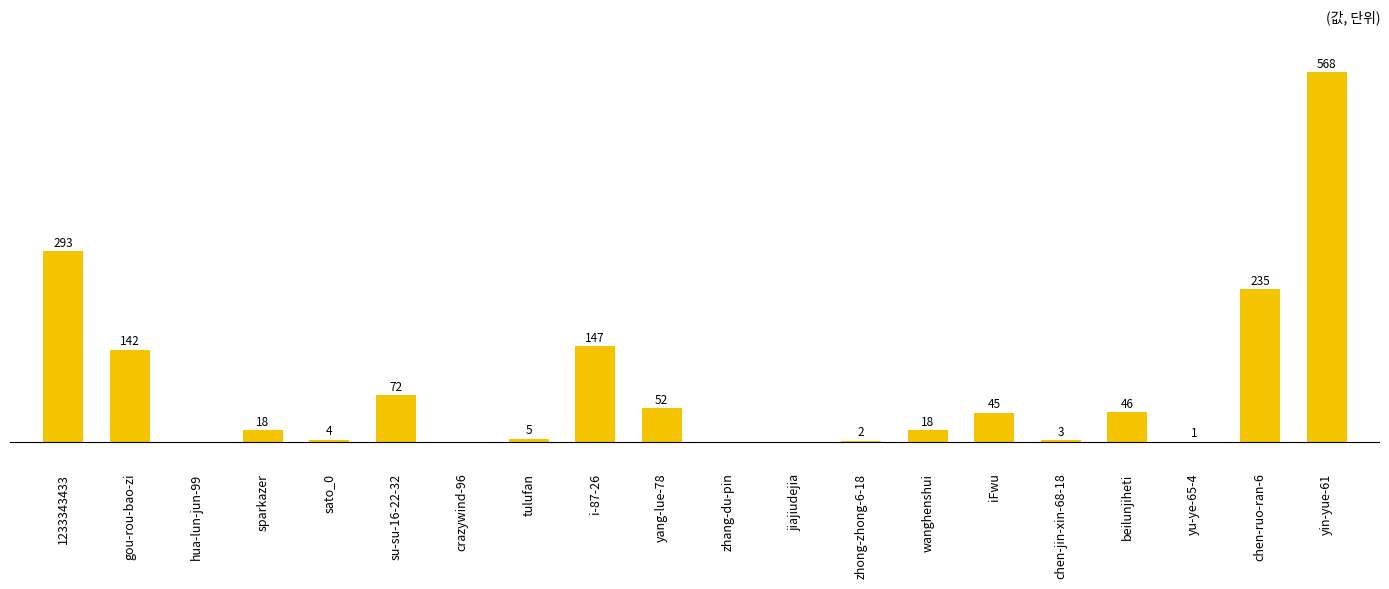

Between gou-rou-bao-zi and sparkazer, which is larger?

gou-rou-bao-zi